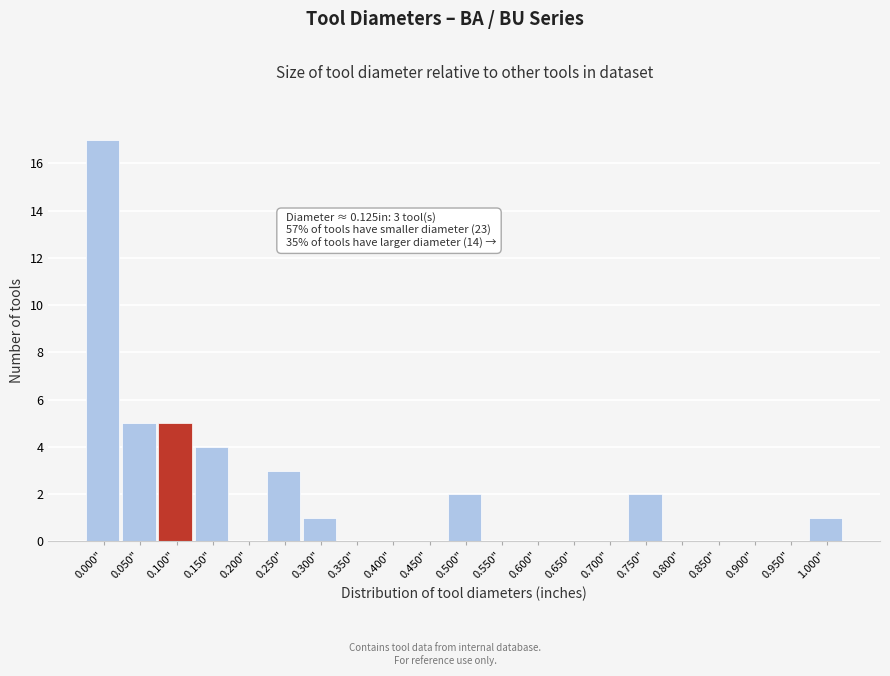

Reading right to left, extract all data points from this chart.

1.000"=1	0.950"=0	0.900"=0	0.850"=0	0.800"=0	0.750"=2	0.700"=0	0.650"=0	0.600"=0	0.550"=0	0.500"=2	0.450"=0	0.400"=0	0.350"=0	0.300"=1	0.250"=3	0.200"=0	0.150"=4	0.100"=5	0.050"=5	0.000"=17